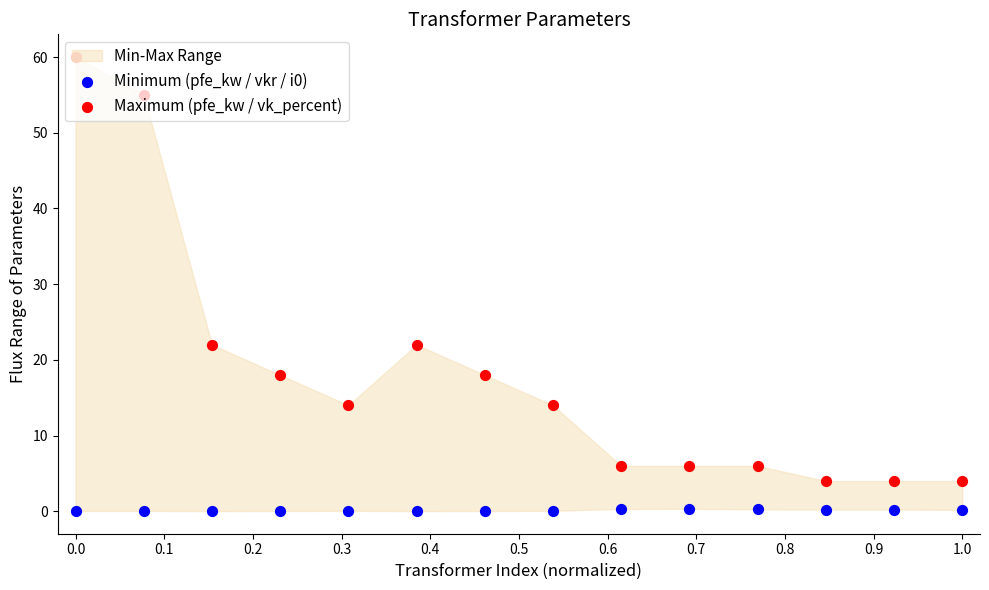

Which series reaches the maximum Y coordinate?

Maximum (pfe_kw / vk_percent)